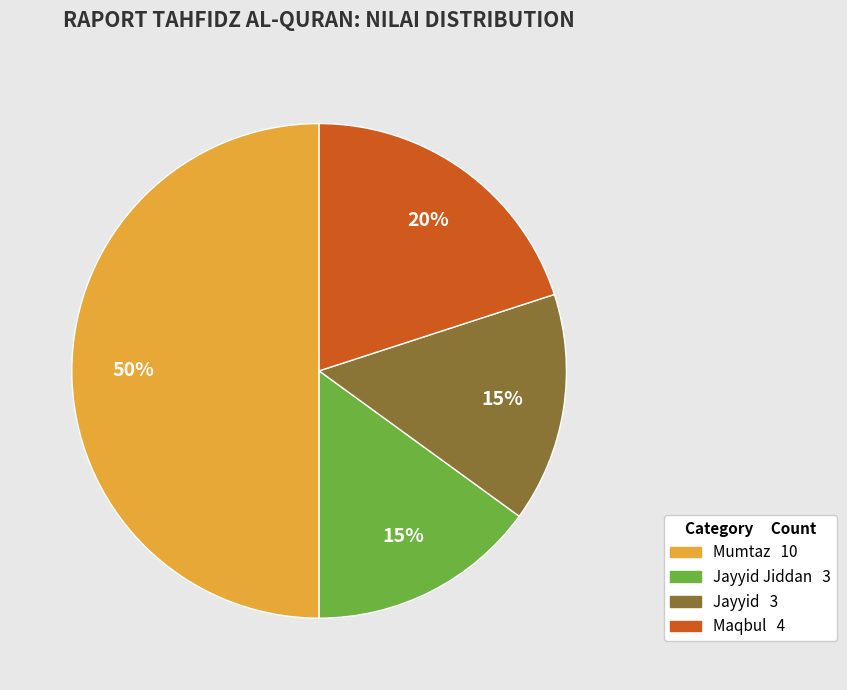

To the nearest percent, what is the average slice percentage?

25%